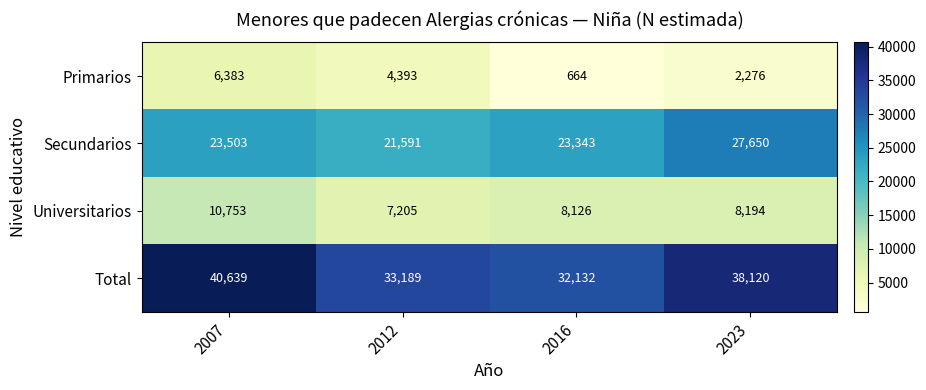

At which category is the sum across all series the highest?

2007